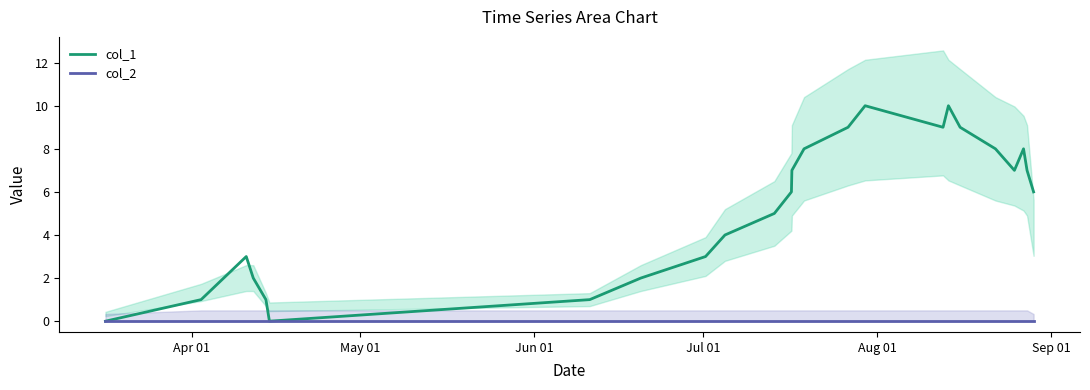

Is the value of col_2 at Aug 01 greater than the value of col_1 at 19?

No